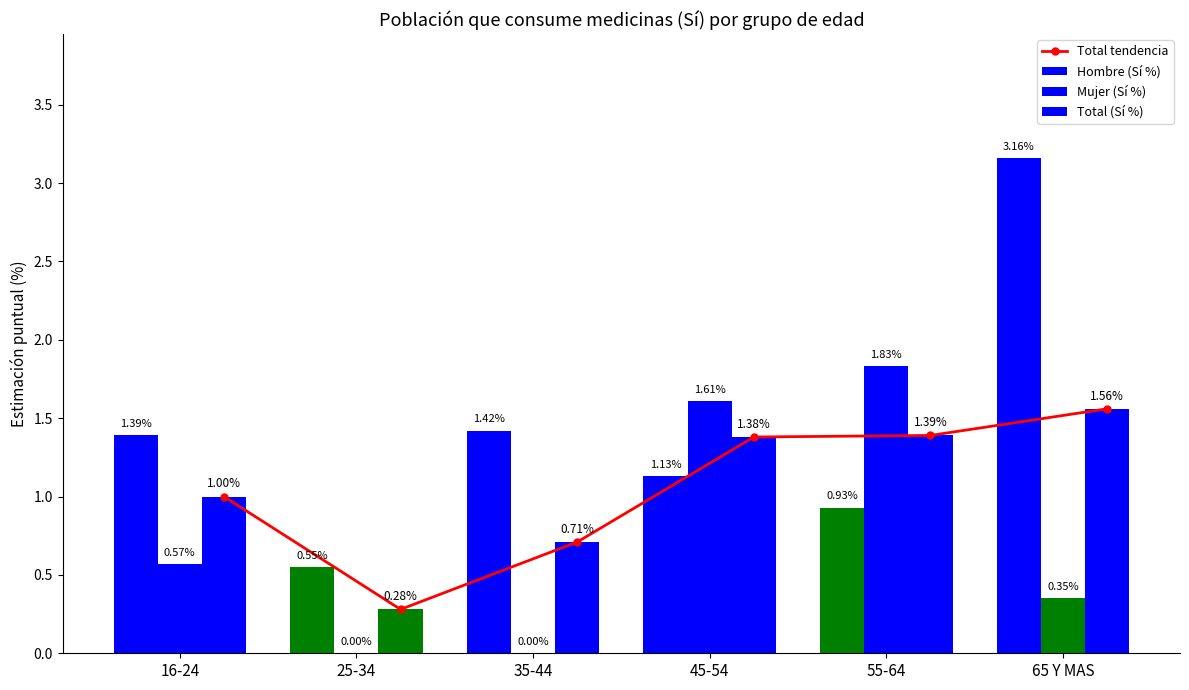

What is the total value across all series at 25-34?

1.1